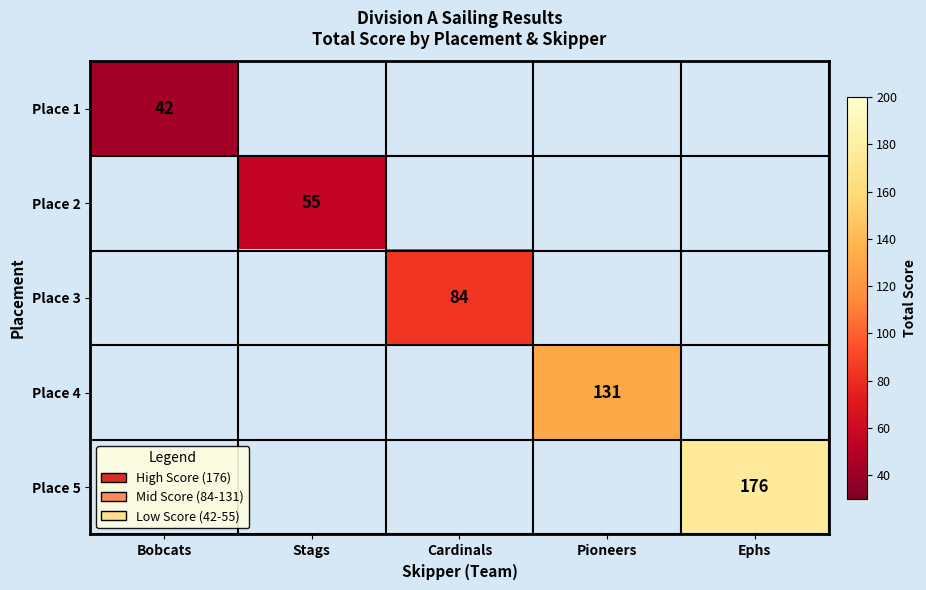

The Place 4 series shows 131.0 at Pioneers. True or false?

True